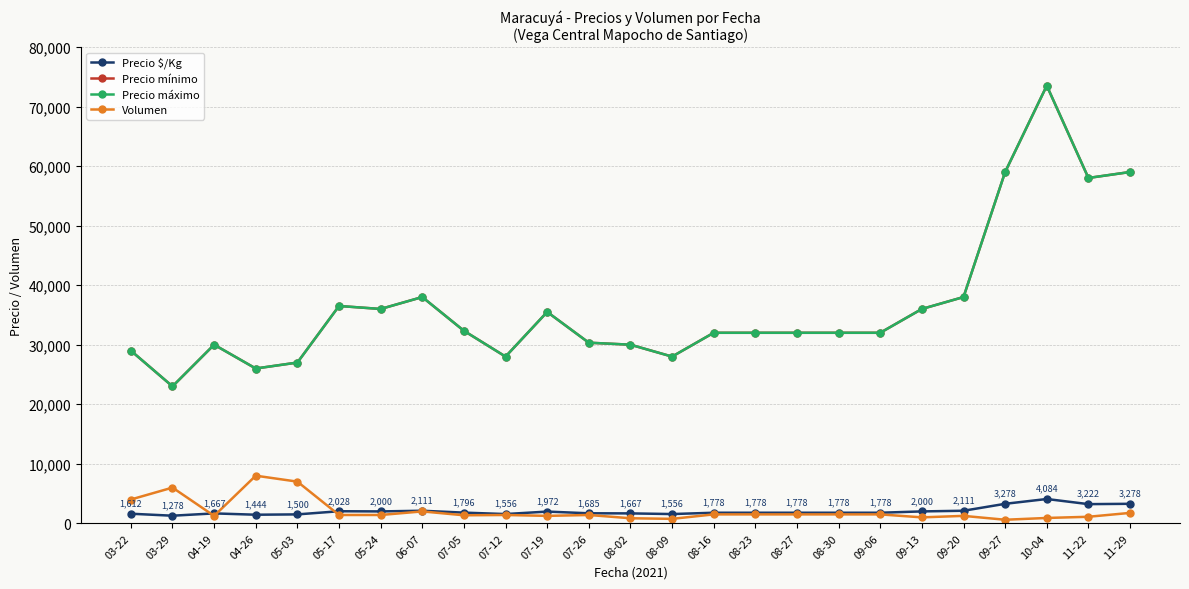

Between 07-12 and 08-27, which series saw the biggest shift?

Precio mínimo